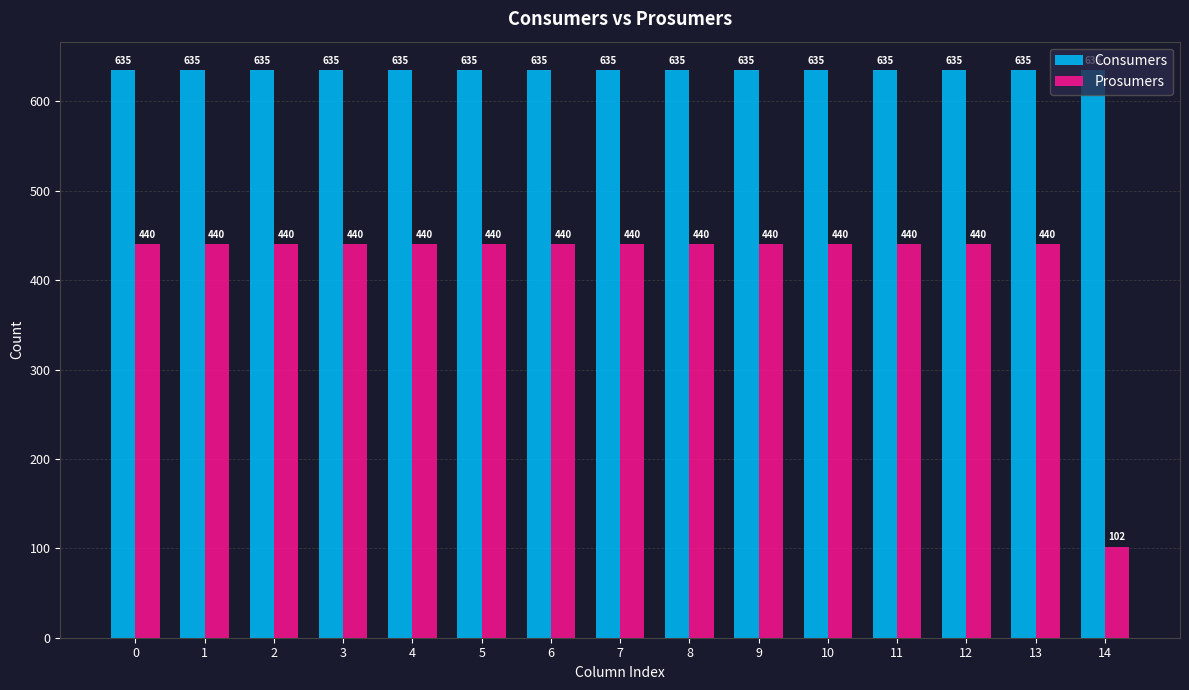

What is the sum of all Prosumers values?

6262